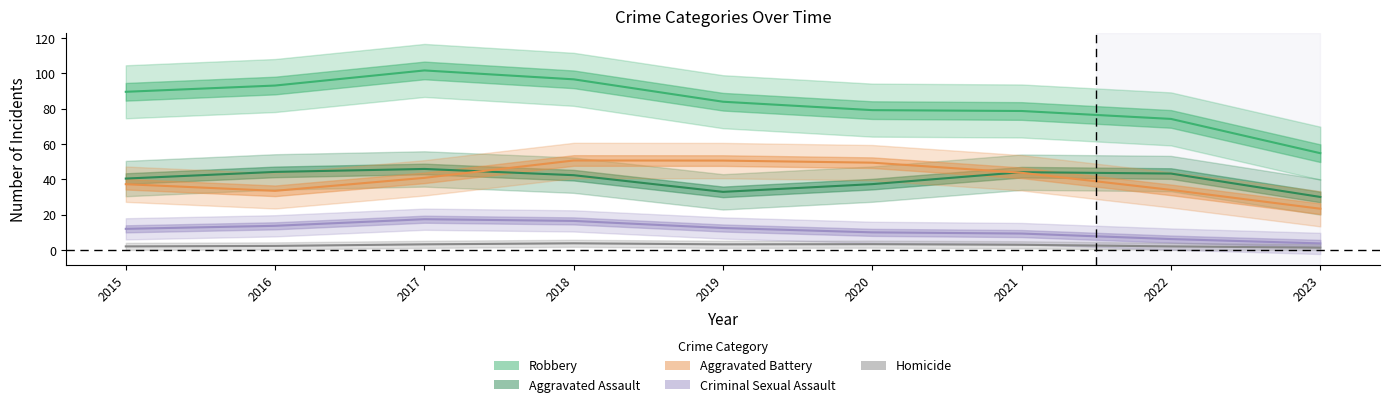

Count the number of categories in the chart.

9